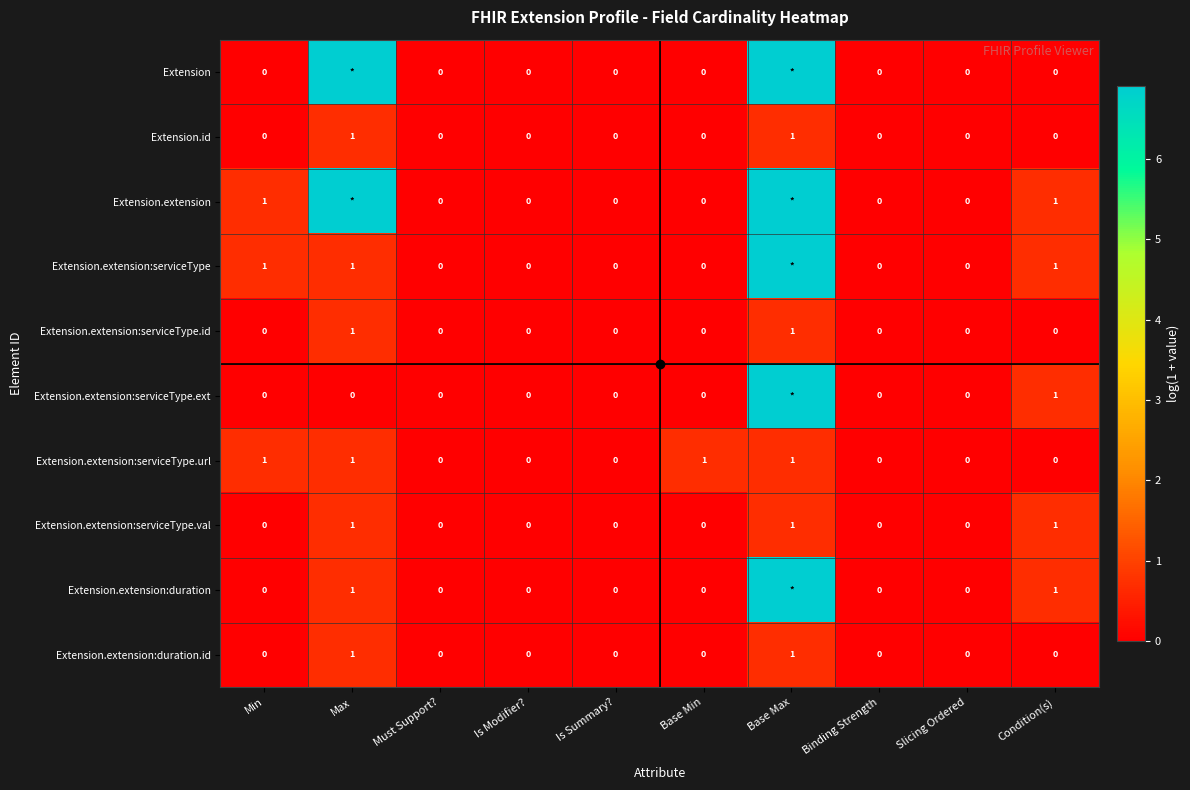

Between Is Modifier? and Base Min, which series saw the biggest shift?

Extension.extension:serviceType.url